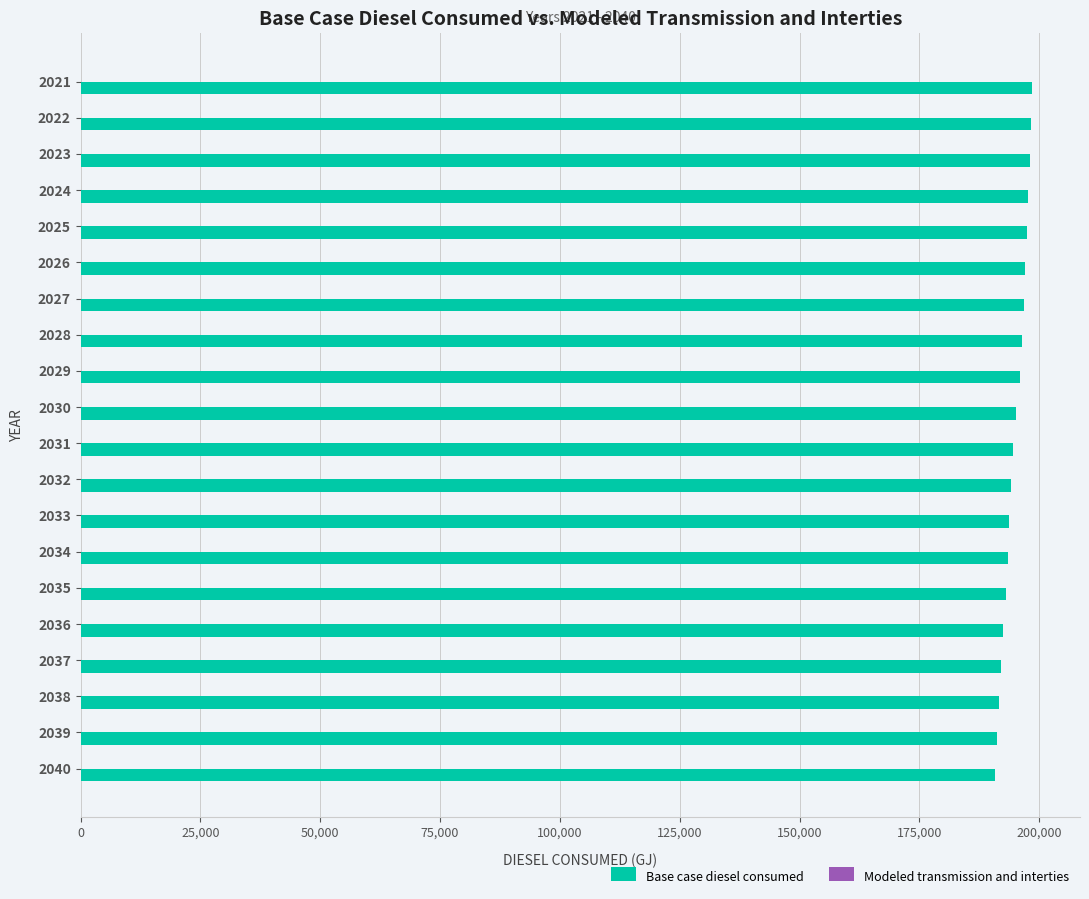

What is the value of the 18th bar from the top?

191630.1